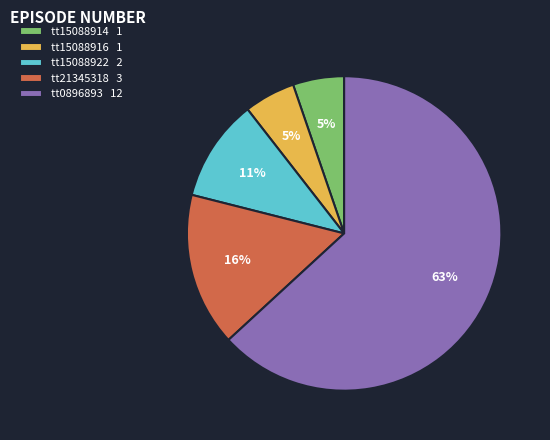

What percentage is the tt21345318 slice, to the nearest percent?

16%